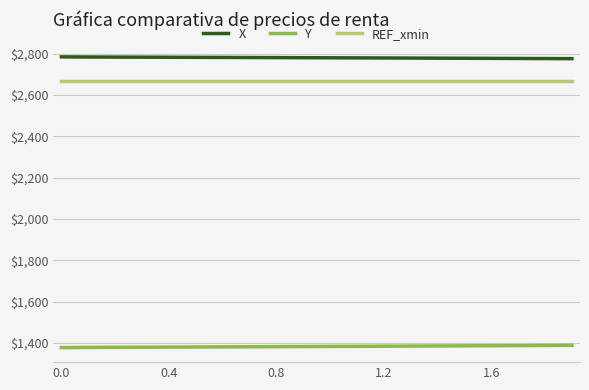

True or false: REF_xmin and X cross at least once.

False